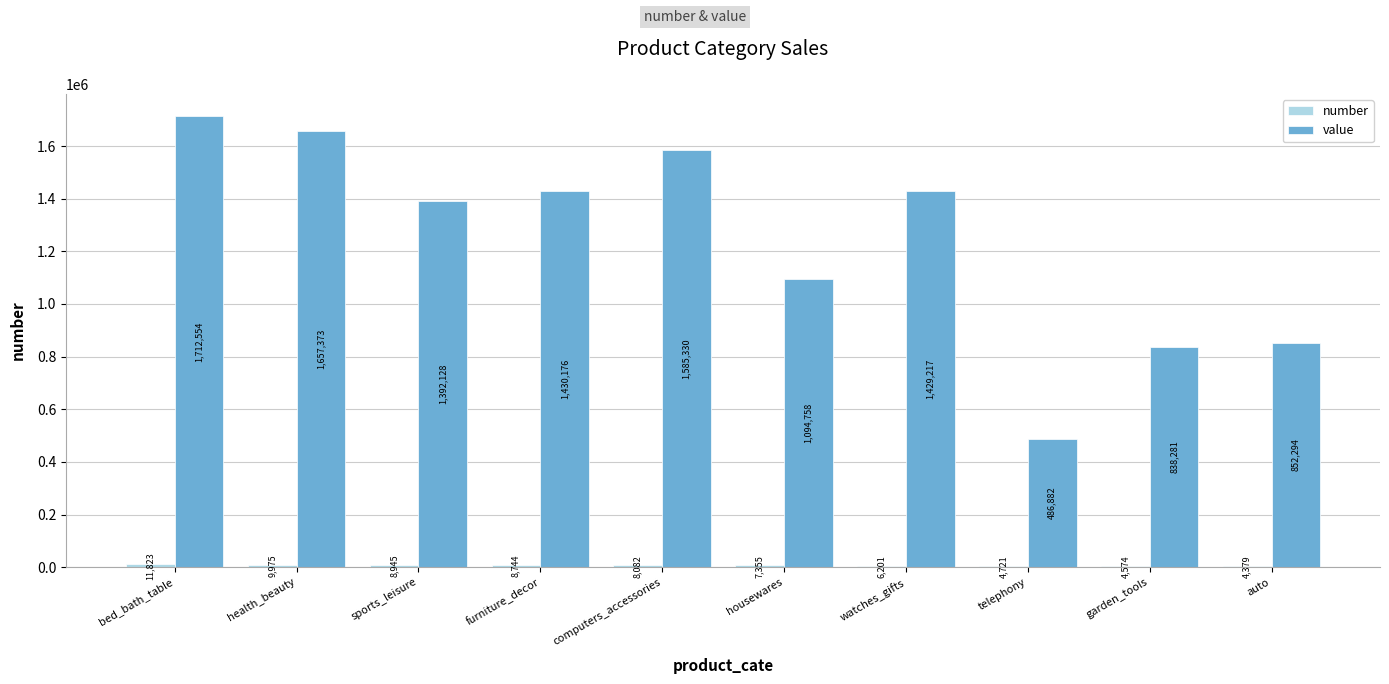

How many groups of bars are there?

10